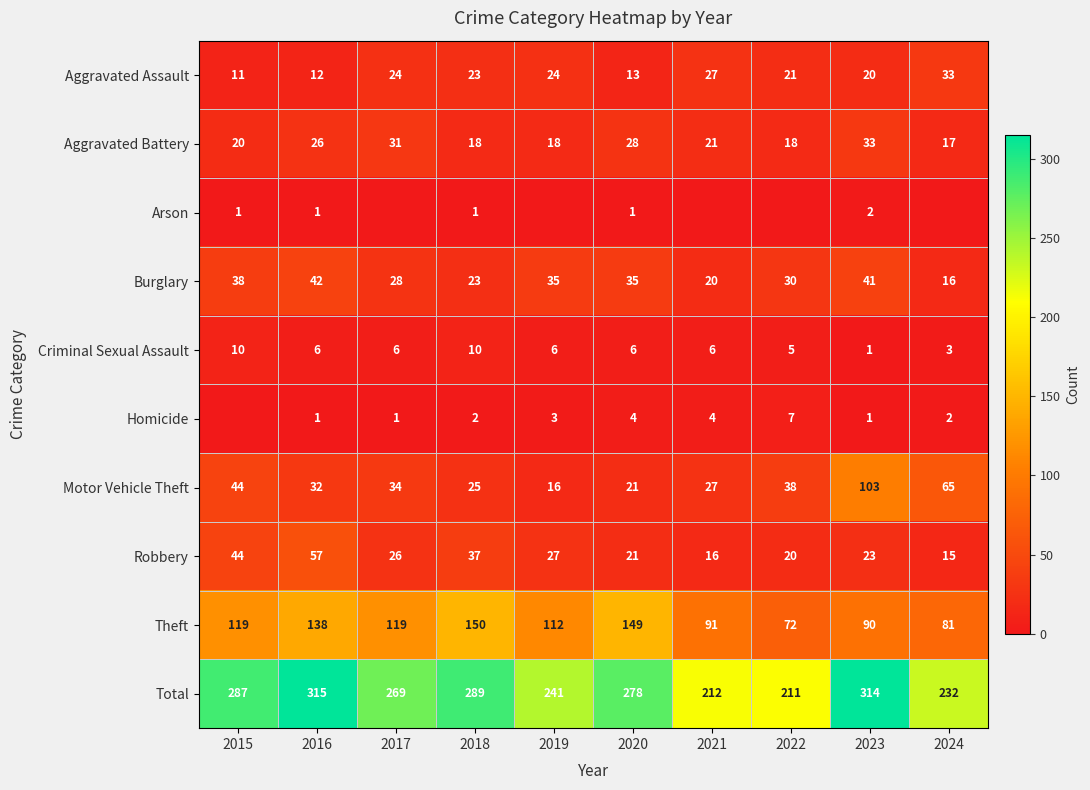

What is the difference between the second highest and second lowest values in the Aggravated Battery series?

13